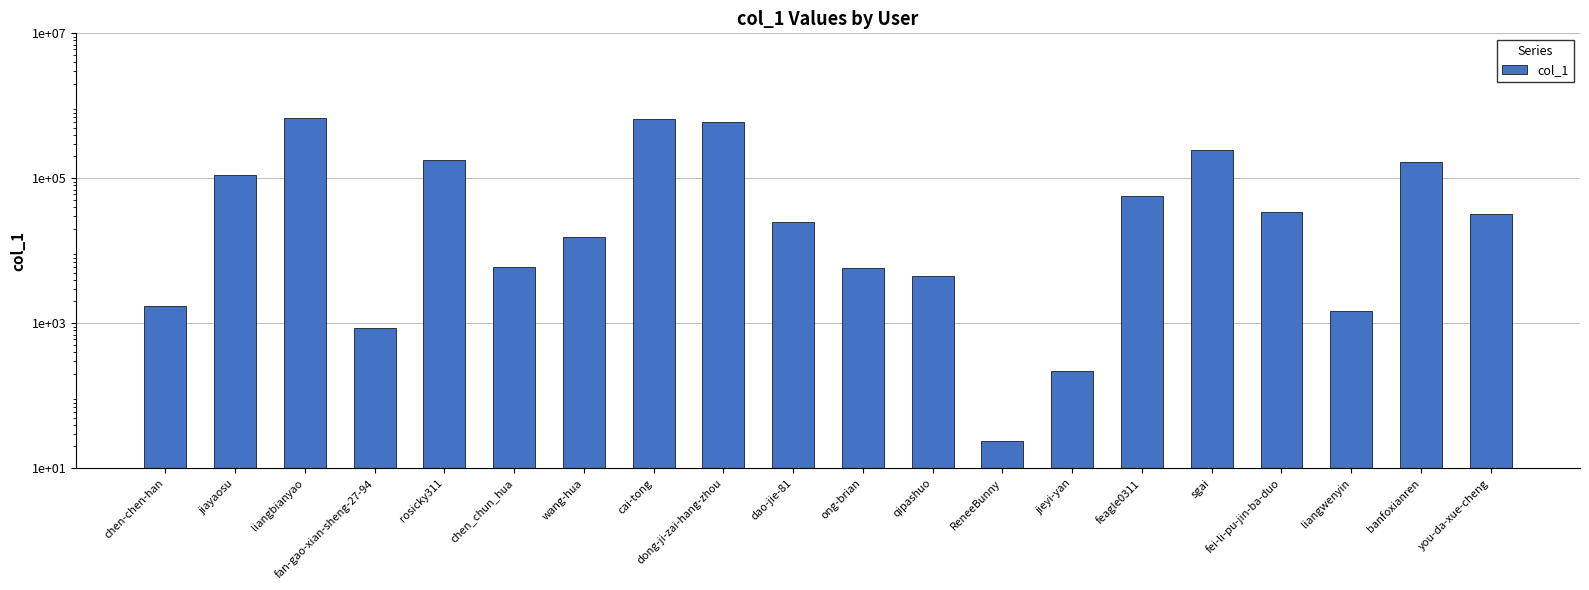

Reading left to right, what are all the values shown in this chart?

1757	110361	679833	865	178651	5883	15372	654348	600100	24931	5837	4517	24	222	56465	247941	33817	1489	167662	32573